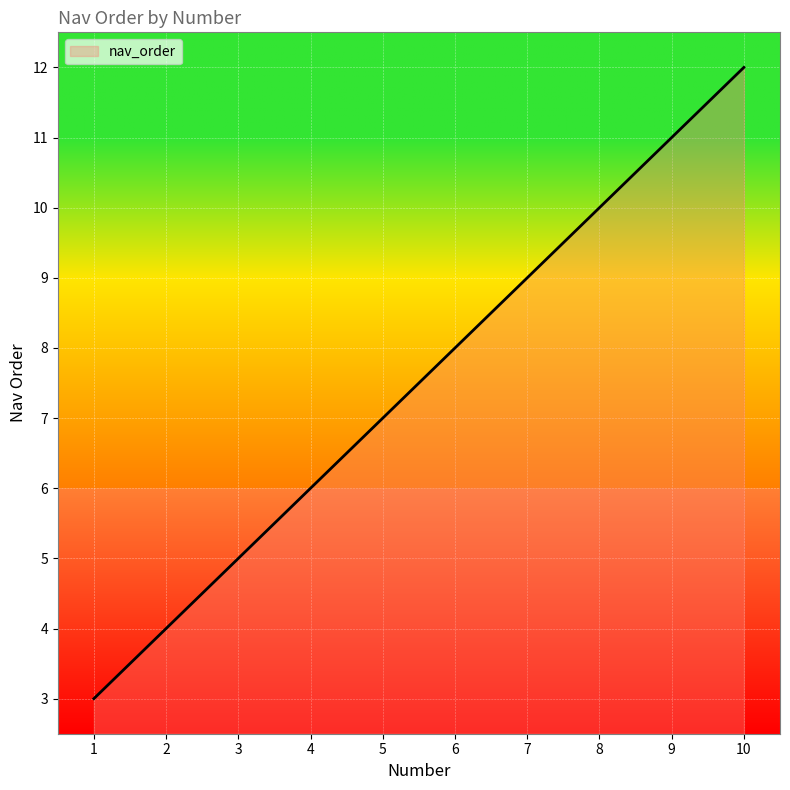

Rank the categories by value from lowest to highest.

1, 2, 3, 4, 5, 6, 7, 8, 9, 10